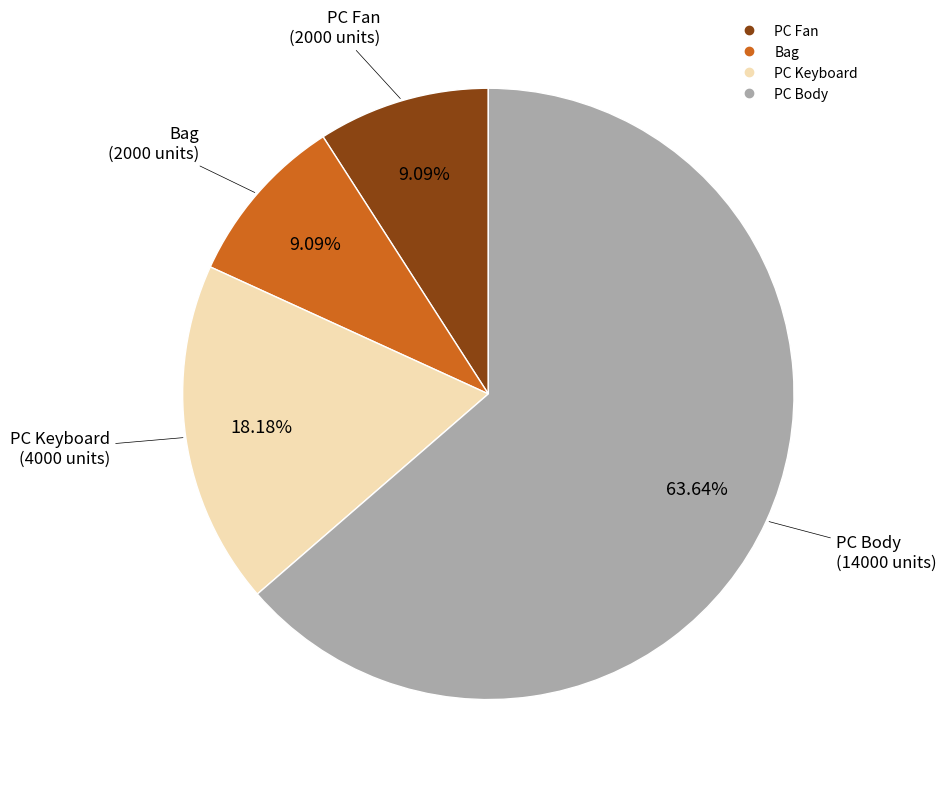

What percentage is the PC Body slice, to the nearest percent?

64%